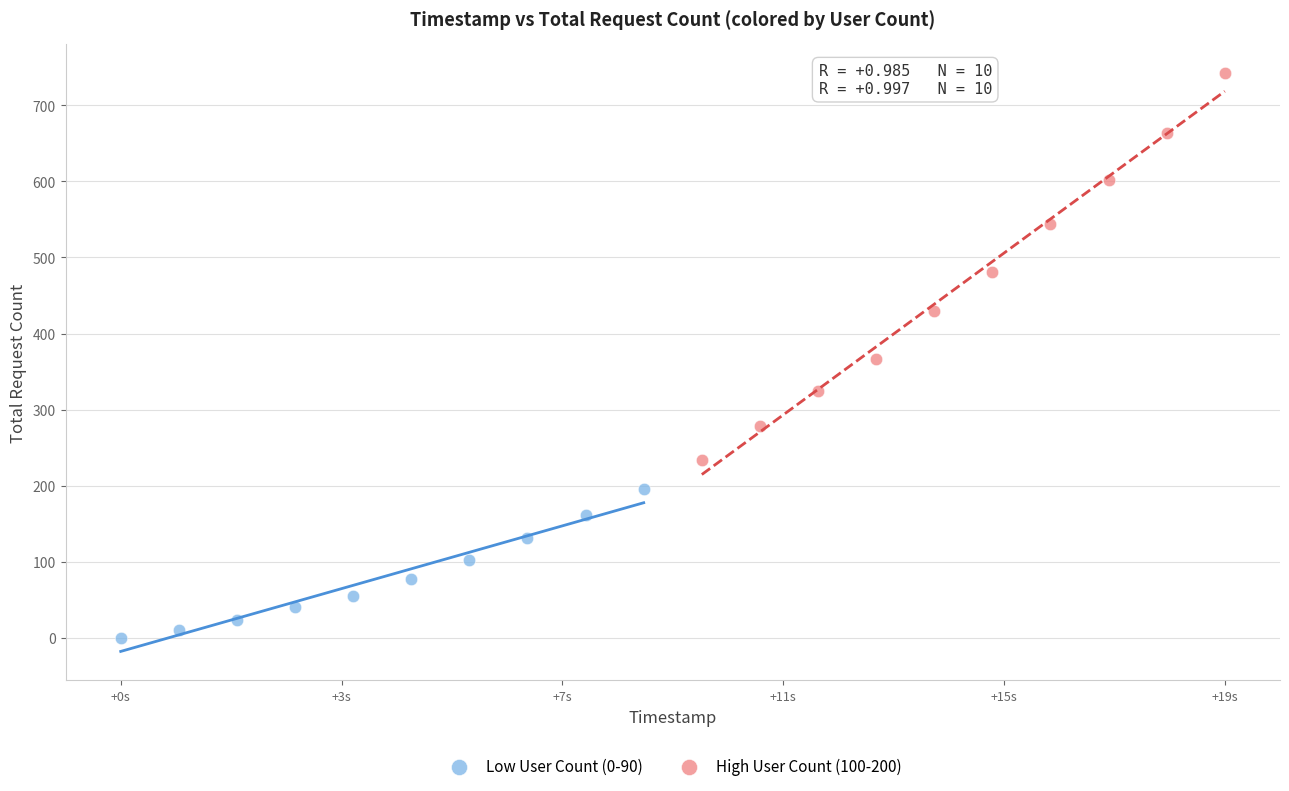

Which series reaches the maximum Y coordinate?

High User Count (100-200)